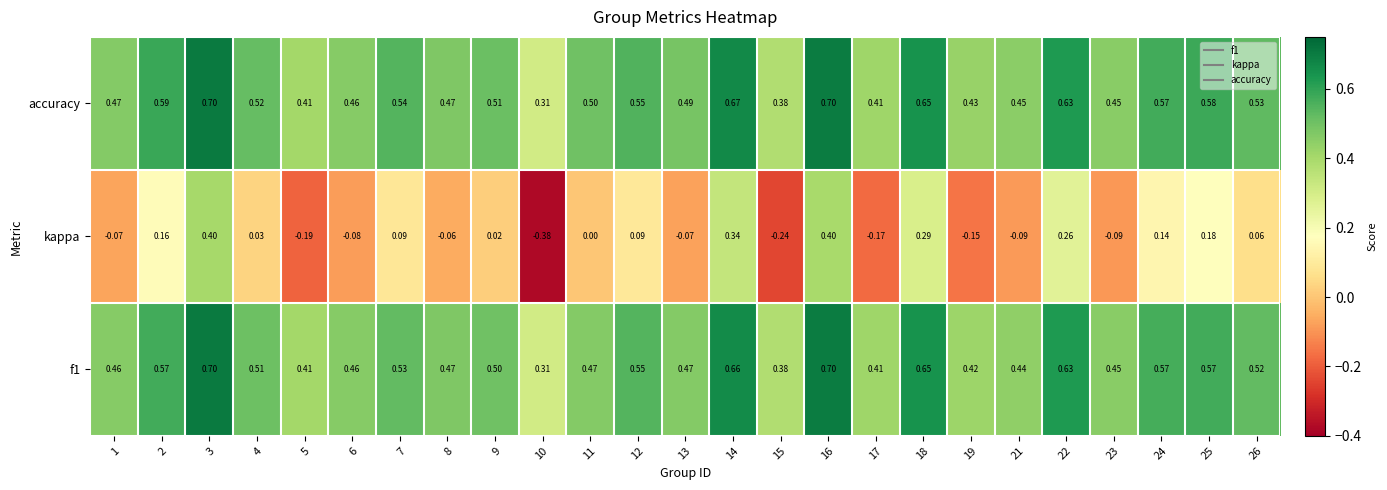

Is the value of accuracy at 22 greater than the value of kappa at 6?

Yes